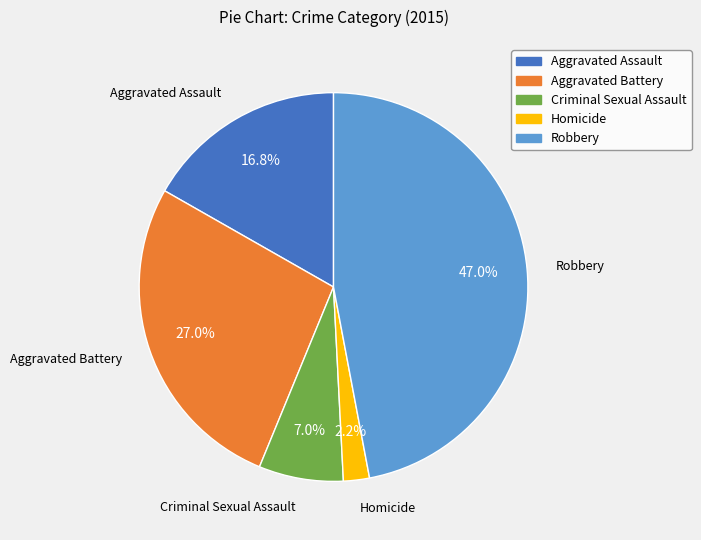

What percentage is the Robbery slice, to the nearest percent?

47%